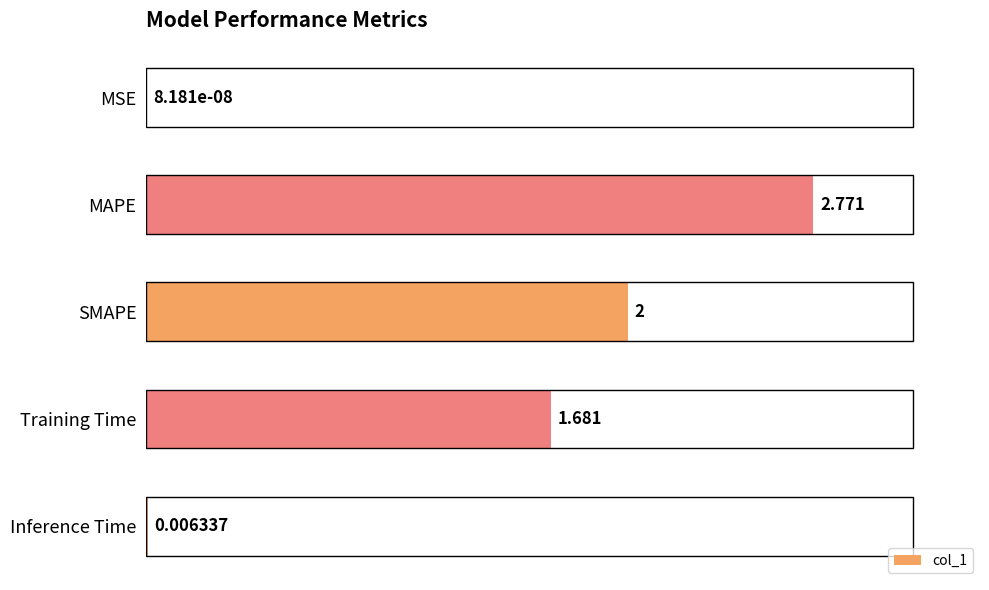

Which has a higher value, MAPE or SMAPE?

MAPE